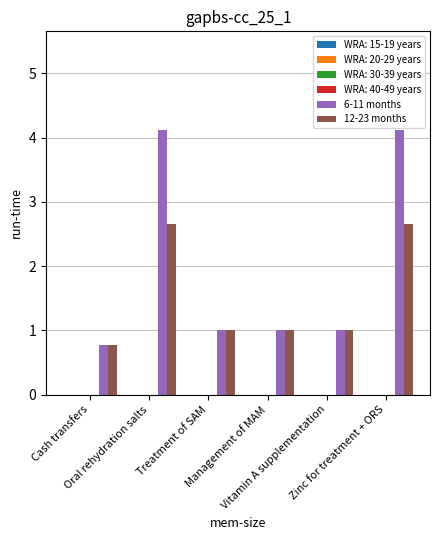

Which series has the widest spread of values?

6-11 months